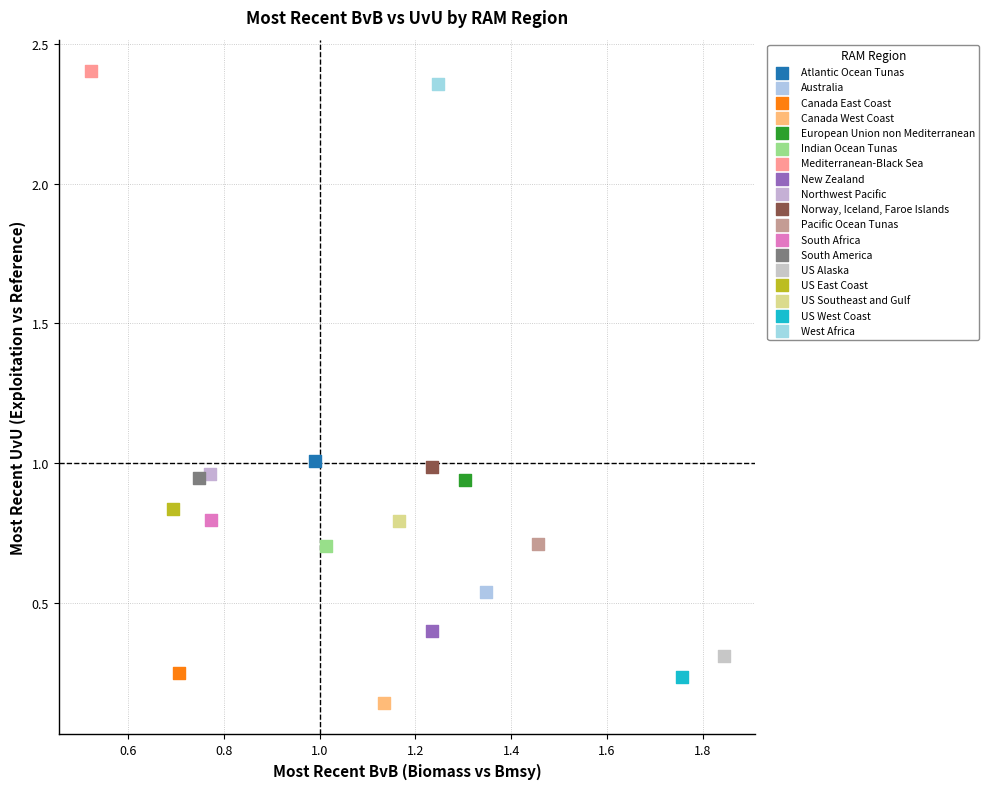

What are all the series names shown in the legend?

Atlantic Ocean Tunas, Australia, Canada East Coast, Canada West Coast, European Union non Mediterranean, Indian Ocean Tunas, Mediterranean-Black Sea, New Zealand, Northwest Pacific, Norway, Iceland, Faroe Islands, Pacific Ocean Tunas, South Africa, South America, US Alaska, US East Coast, US Southeast and Gulf, US West Coast, West Africa